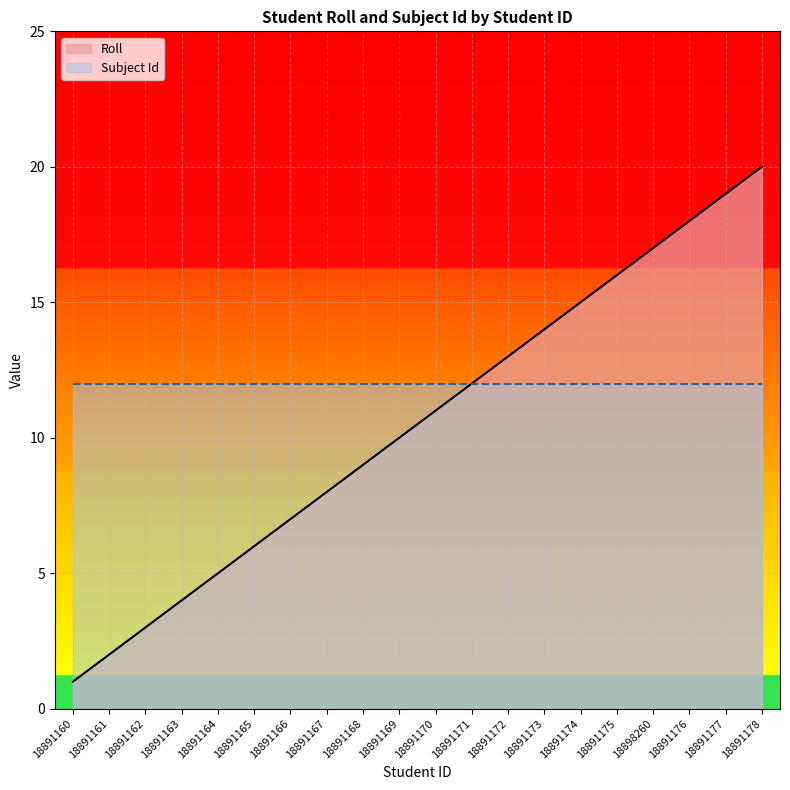

What is the minimum value shown in the chart?

1